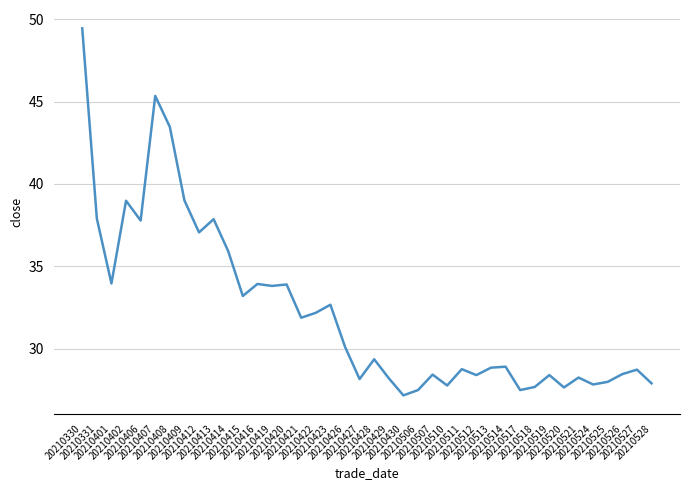

What is the greatest value displayed?

49.4